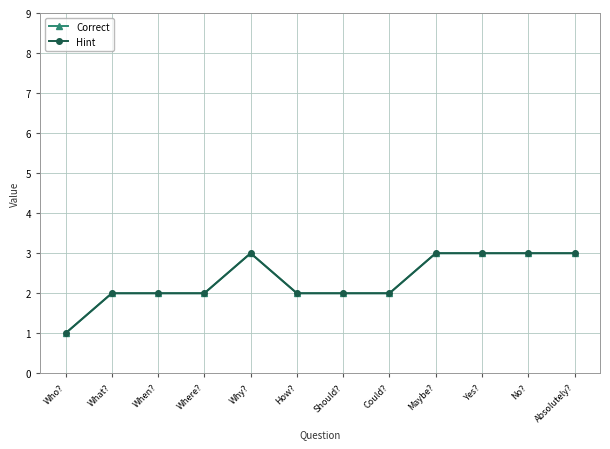

Which series changed the most between What? and No??

Correct